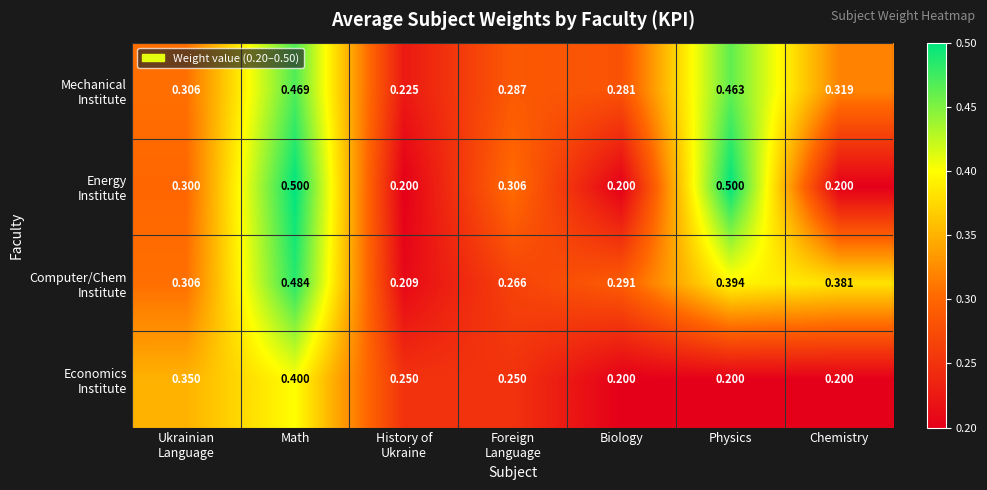

At which category is the sum across all series the highest?

Math